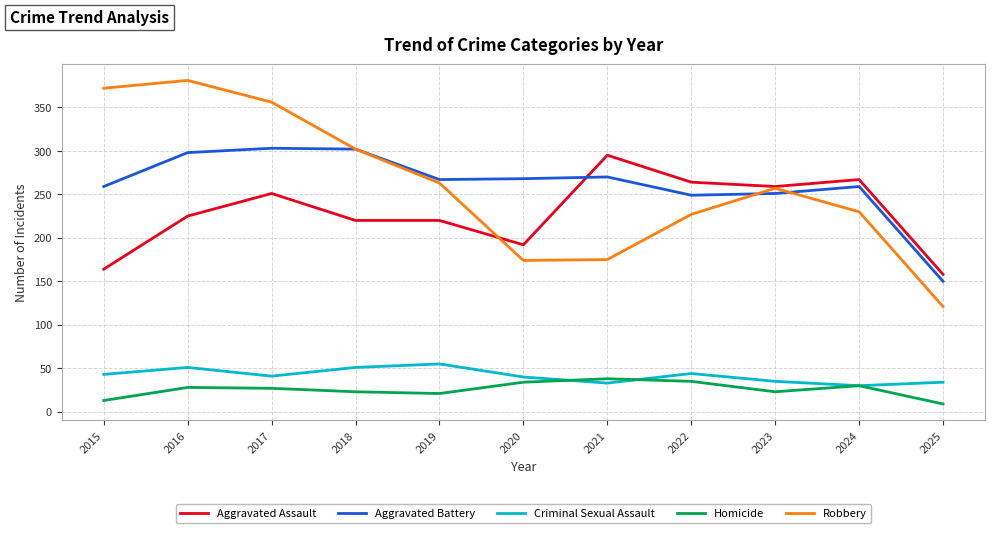

At which label does Aggravated Battery reach its minimum?

2025